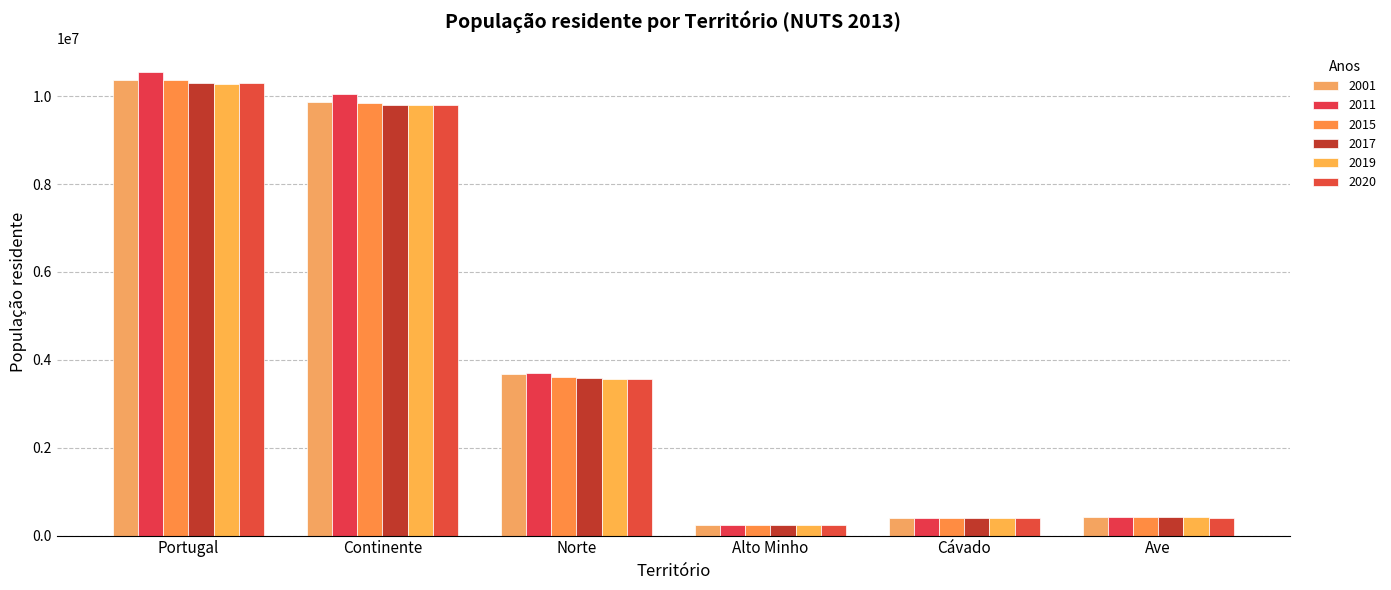

What is the difference between the highest and lowest values at Alto Minho?

20340